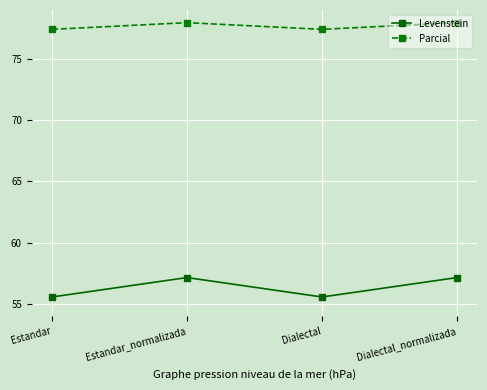

What is the maximum value shown in the chart?

78.0